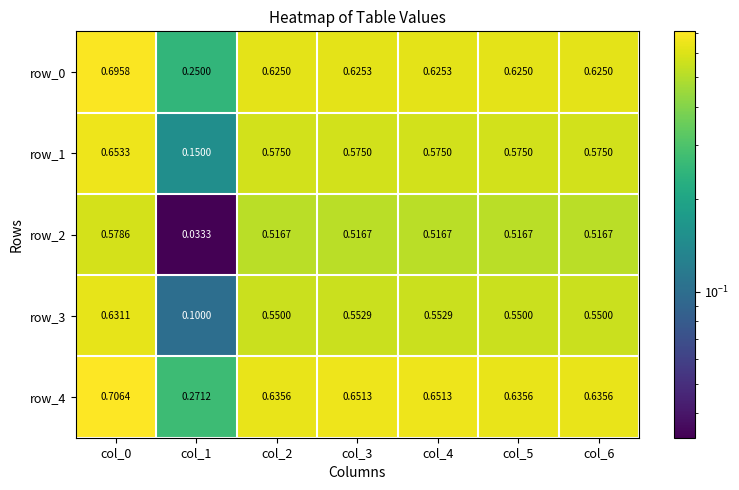

Where is row_4 nearest to the value 0?

col_1